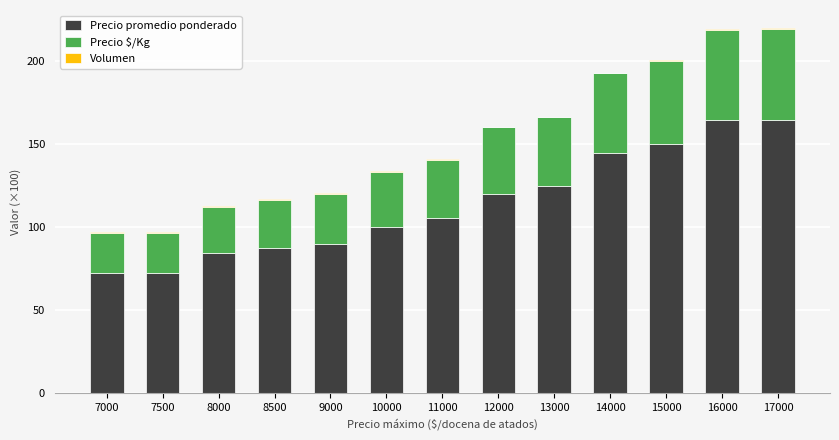

The Precio promedio ponderado series shows 107.7 at 7000. True or false?

False